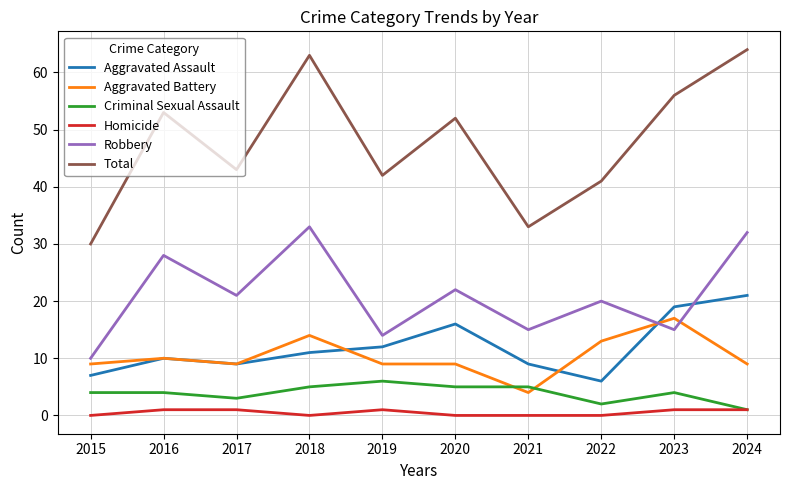

Which series has the largest total across all categories?

Total